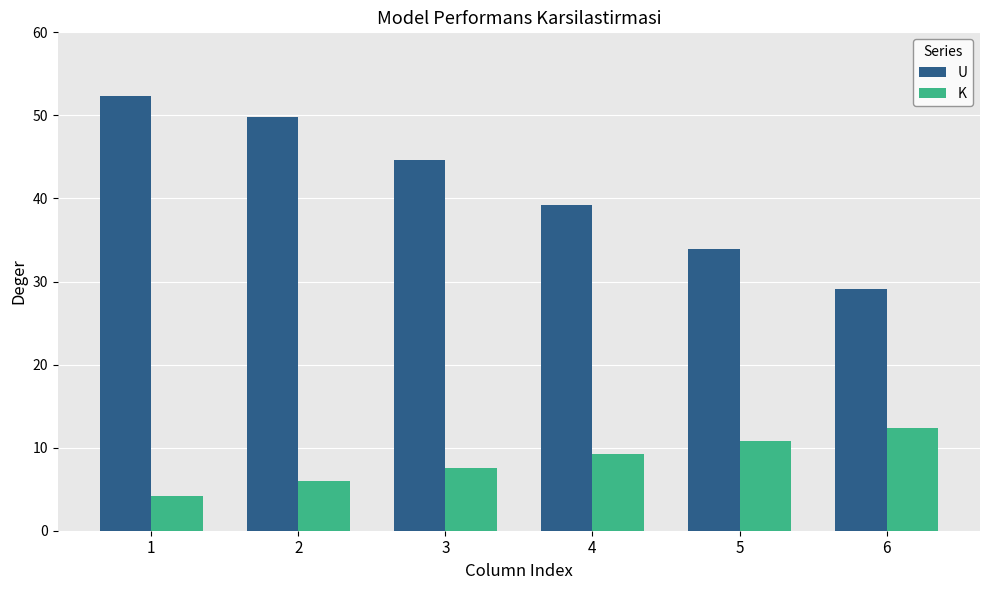

What is the difference between the K values at 6 and 1?

8.2